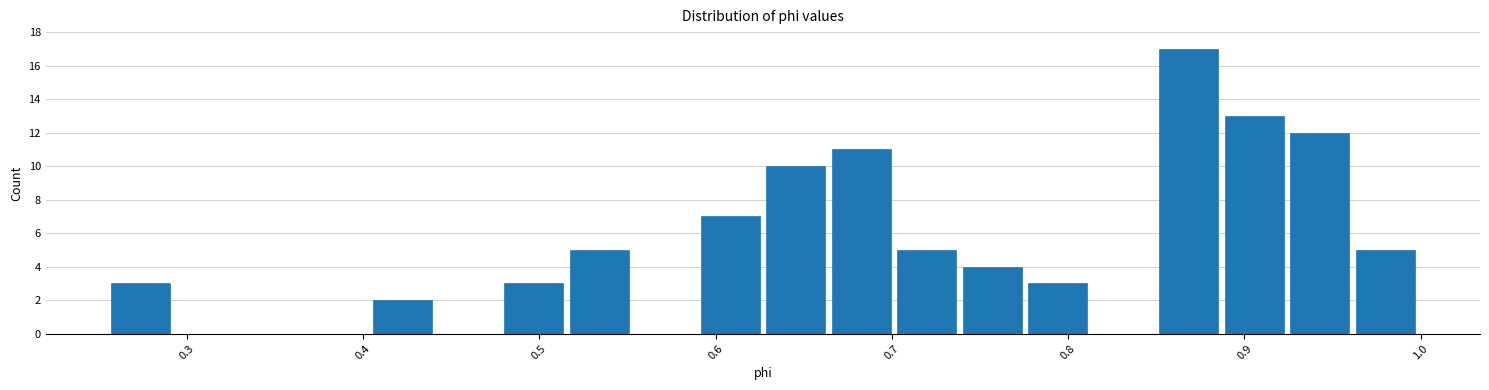

Around what value on the x-axis is the tallest bar? Give the approximate position of its centre, as read against the axis.

0.87